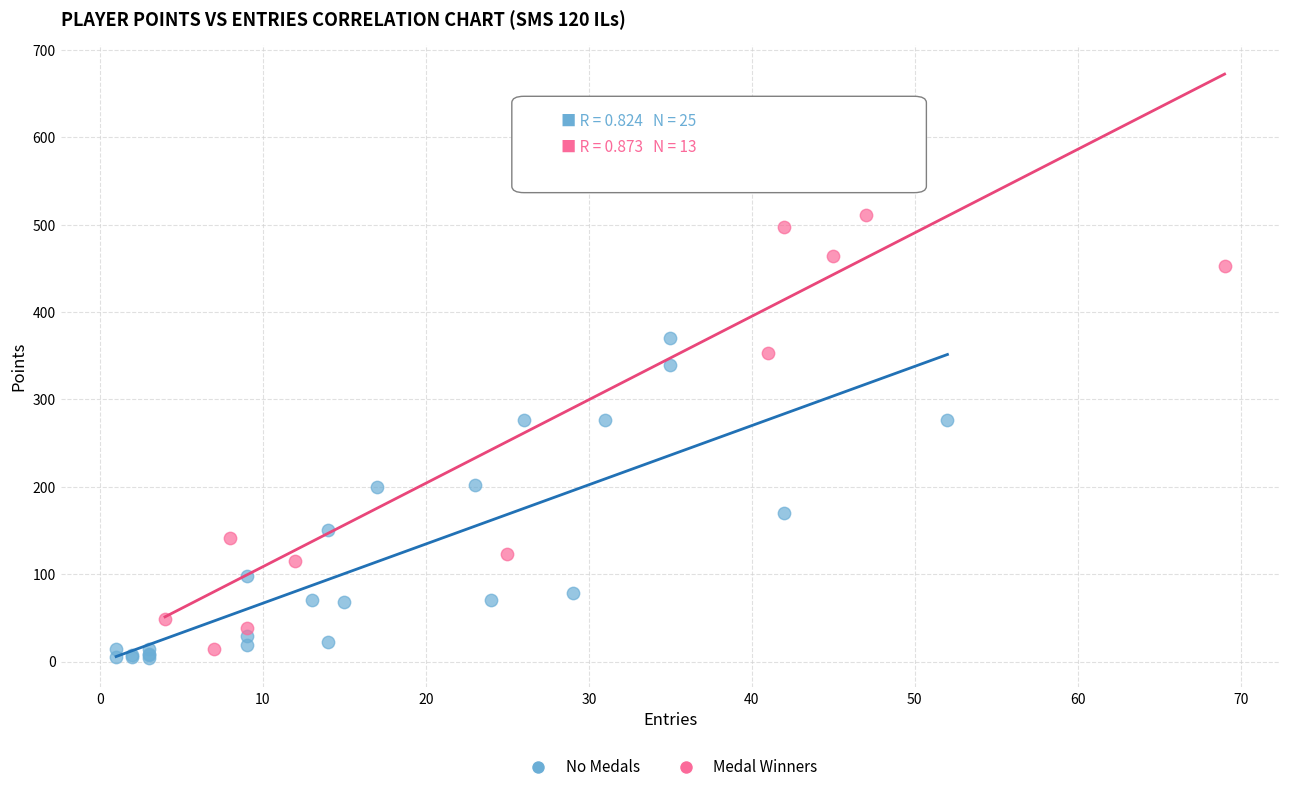

Which series has the largest Y range (max minus min)?

Medal Winners